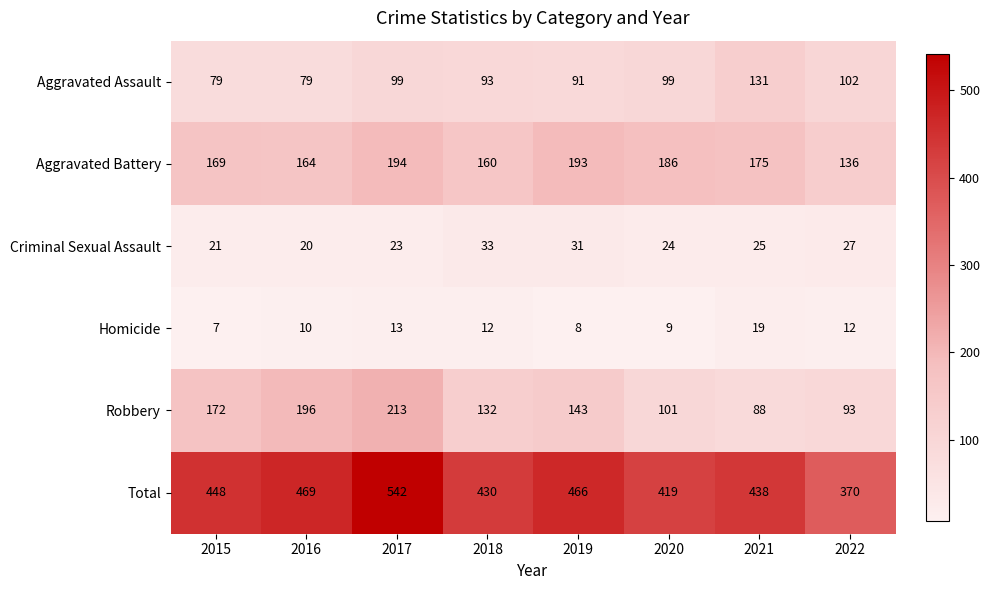

Which label corresponds to the largest value in the chart?

2017